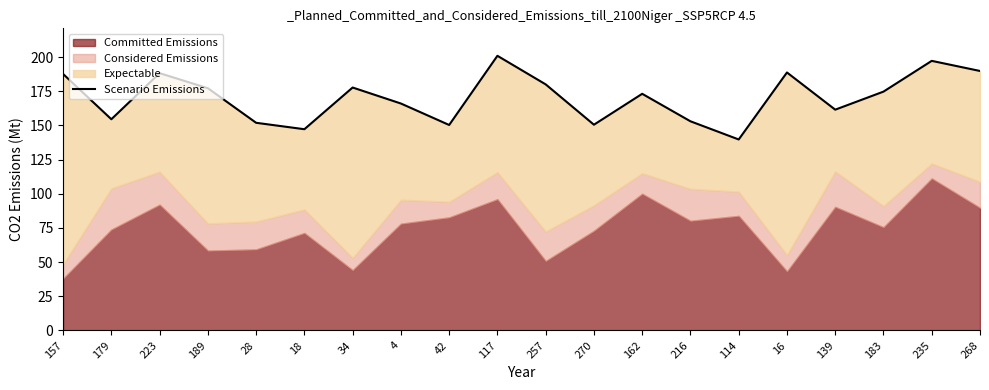

Which label corresponds to the largest value in the chart?

117